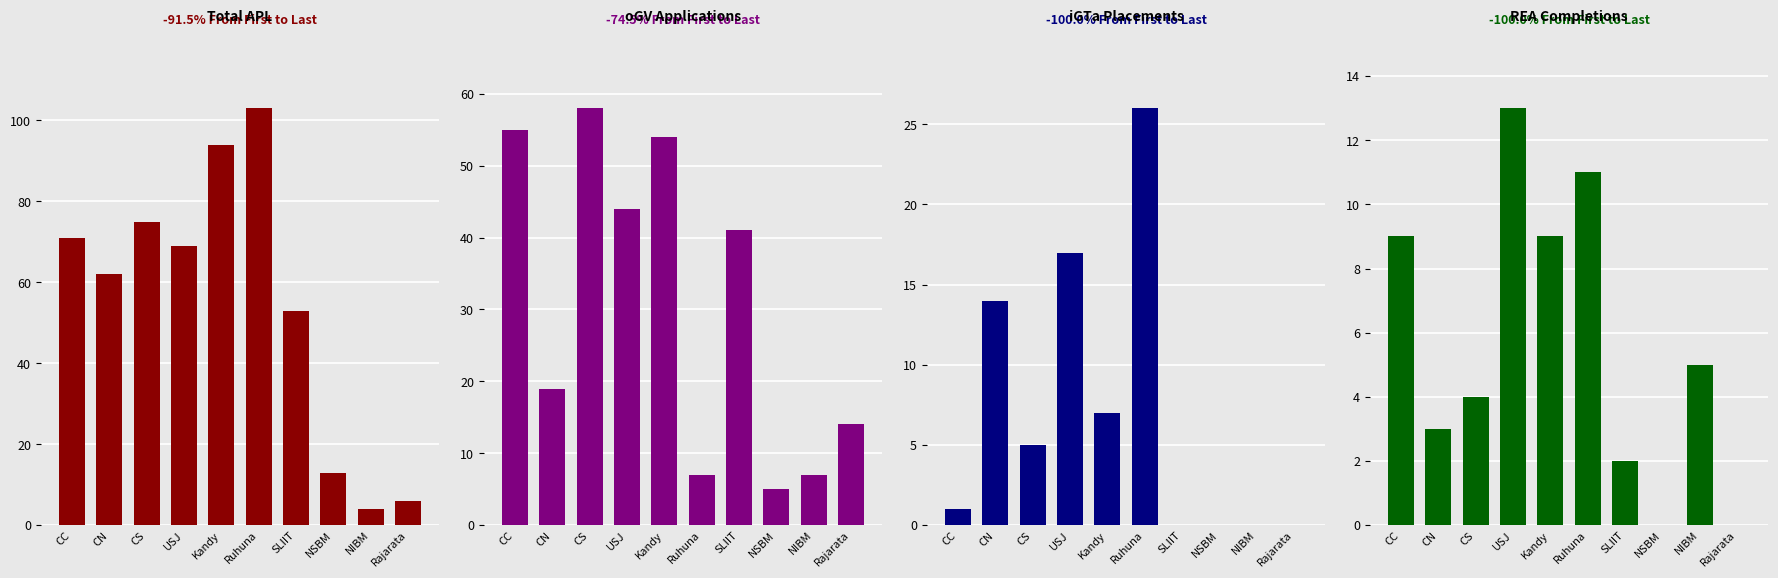

What is the sum of the iGTa values at CC and SLIIT?

1